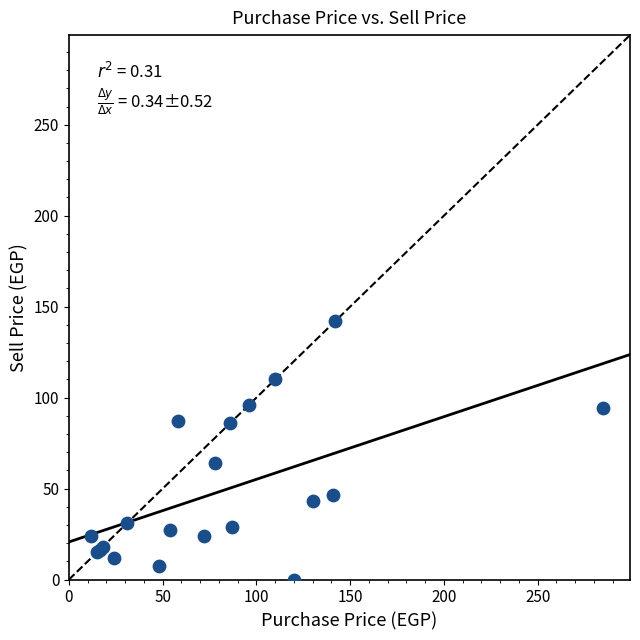

What Y value in the scatter plot is closest to 71?

64.0